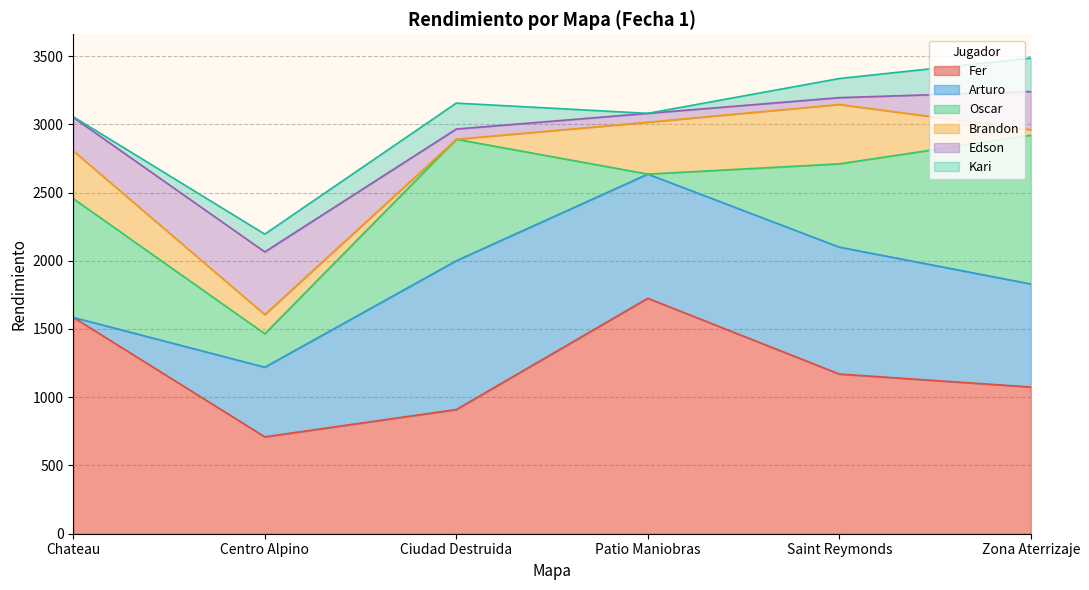

What is the average value of the Arturo series?

699